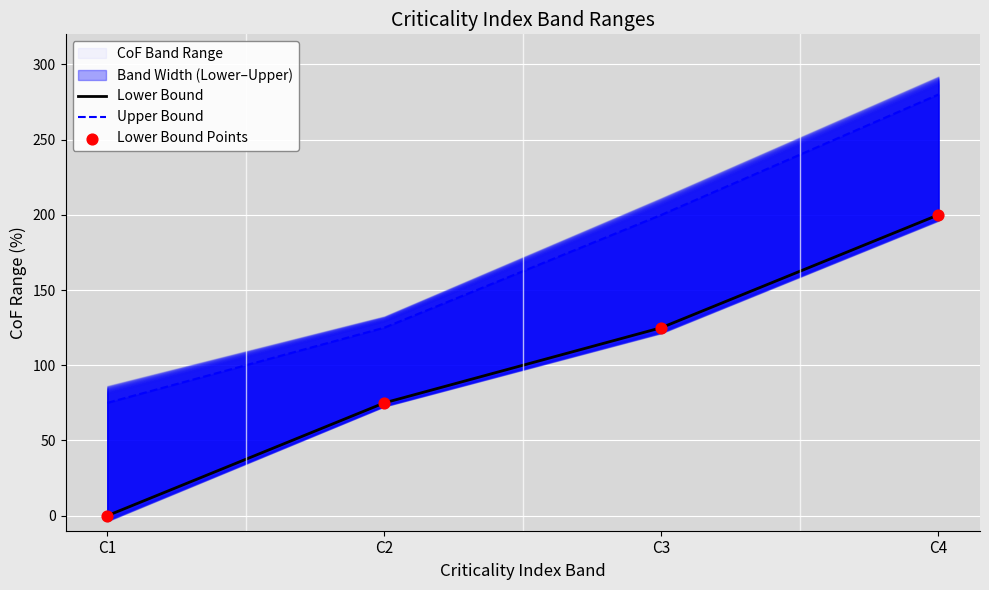

What is the total value across all series at C3?

450